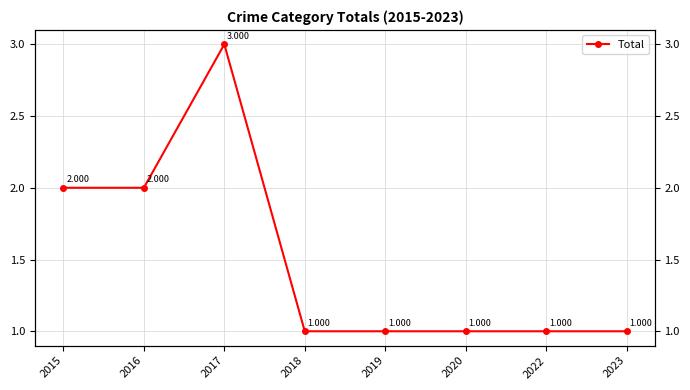

Is this an area chart (filled region under the line)?

No